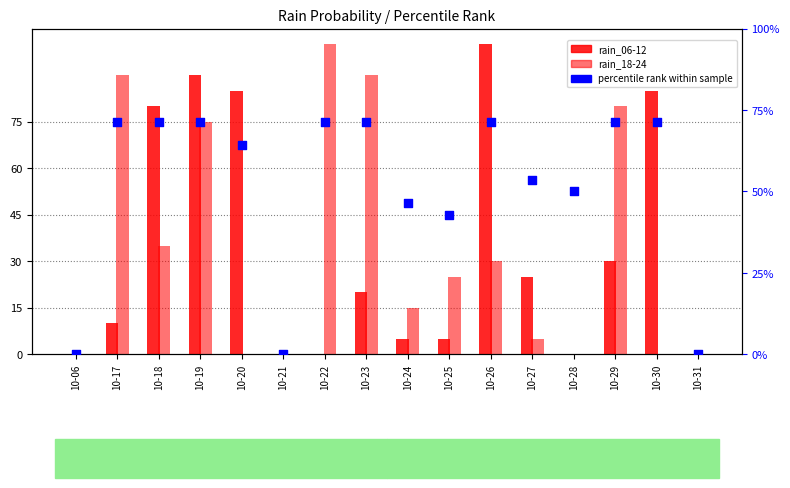

At how many categories does at least one series exceed 16?

13